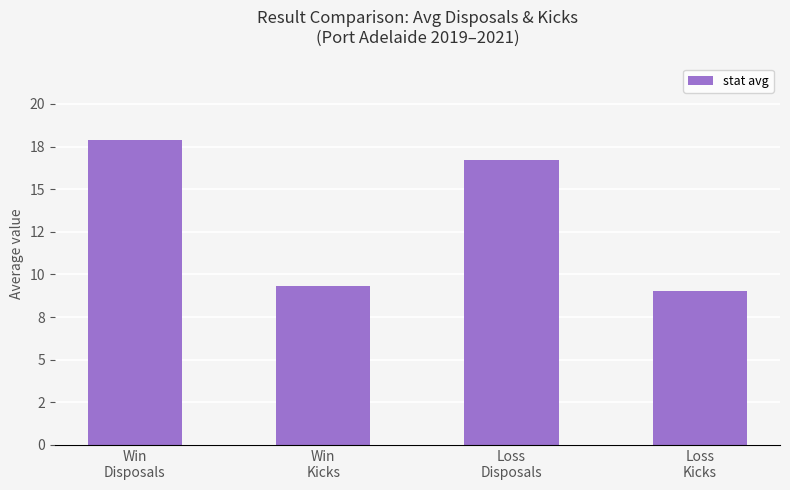

What is the ratio of the value at Loss
Disposals to the value at Win
Disposals?

0.9